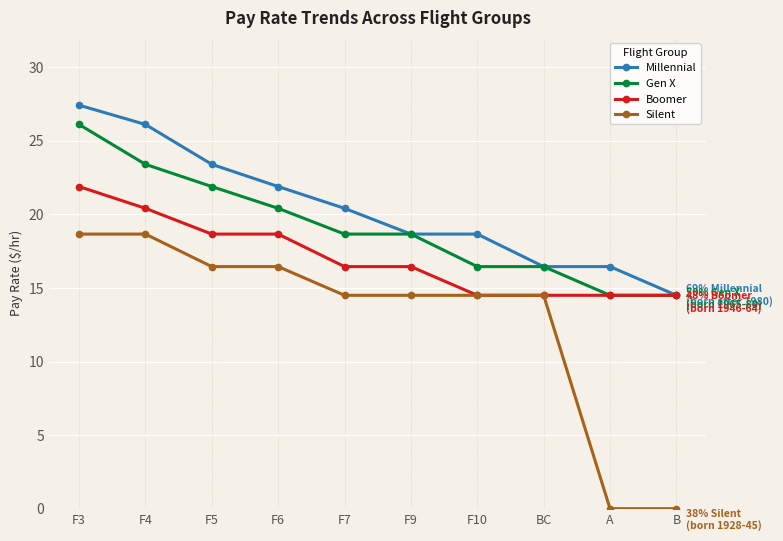

What is the approximate value of Silent at F7?

14.5